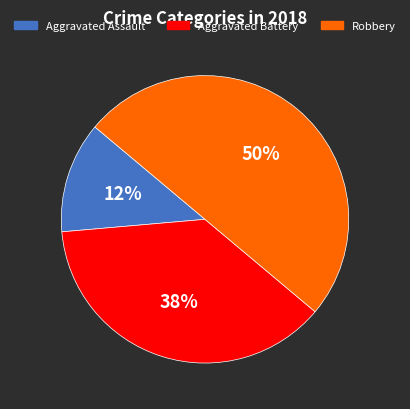

Is the sum of Aggravated Assault and Robbery greater than half?

Yes